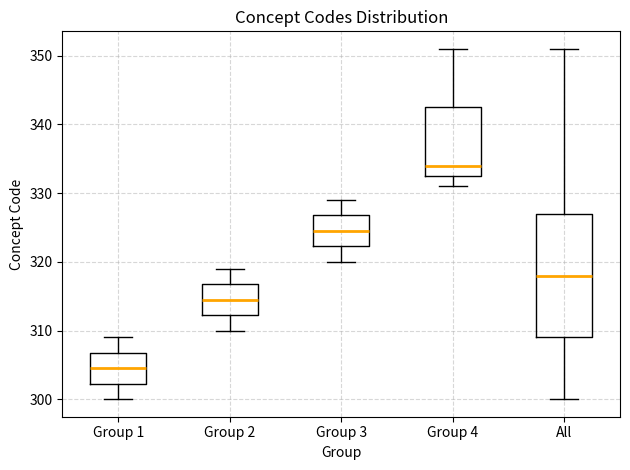

Reading left to right, read every box against the y-axis: the position of its median line, the range the box covers, and the ends of its whiskers. The values are not printed on the chart, so give them approximately, as read against the axis.

Group 1: median 305, box 302 to 307, whiskers 300 to 309
Group 2: median 315, box 312 to 317, whiskers 310 to 319
Group 3: median 325, box 322 to 327, whiskers 320 to 329
Group 4: median 334, box 333 to 343, whiskers 331 to 351
All: median 318, box 309 to 327, whiskers 300 to 351